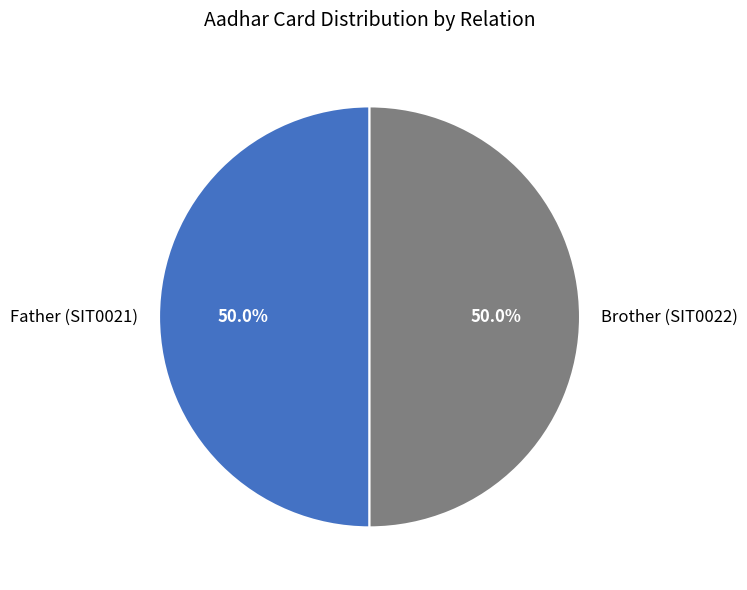

Count the number of slices in the pie.

2